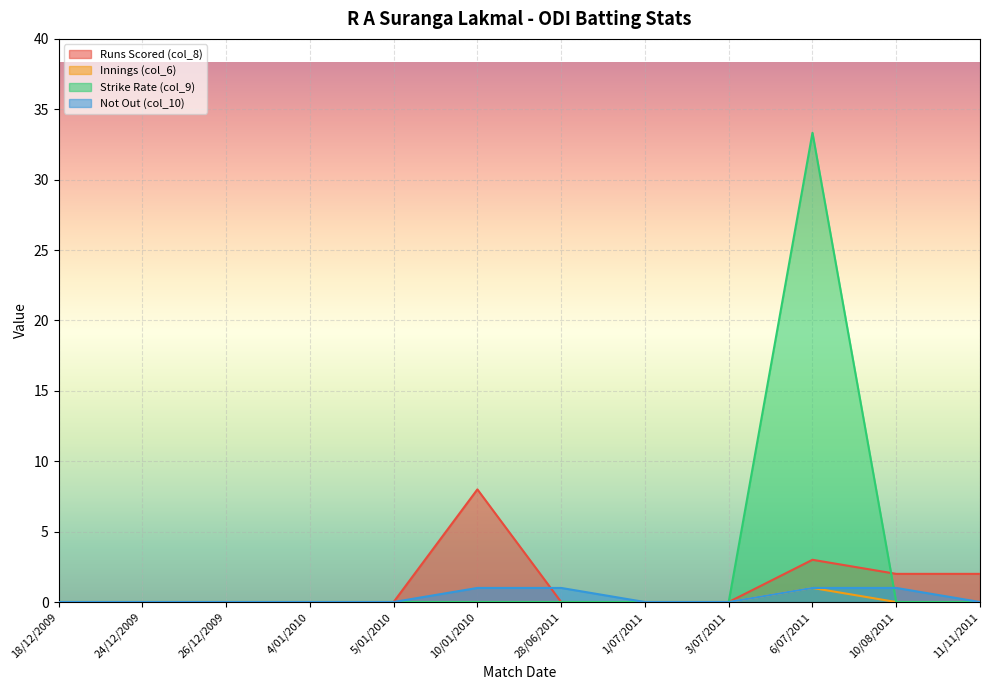

The value of Innings (col_6) at 10/08/2011 is 0.6. True or false?

False